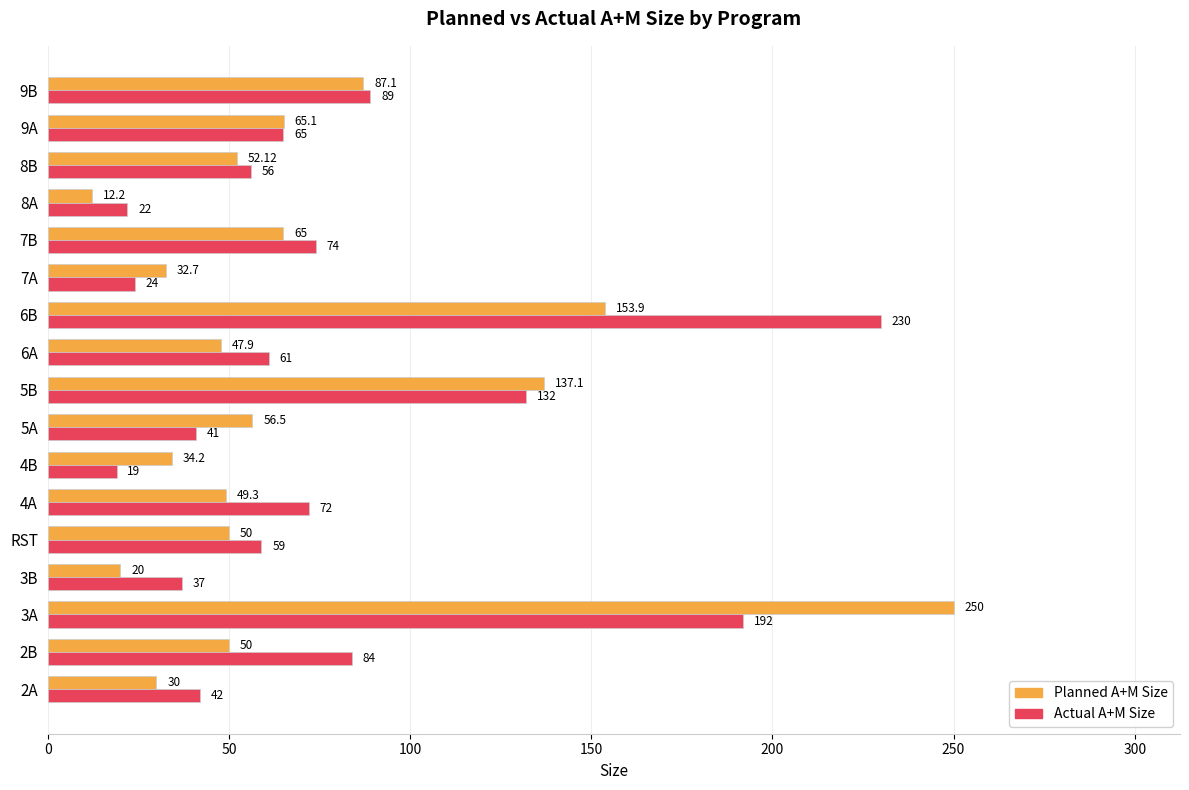

At how many categories does at least one series exceed 94?

3